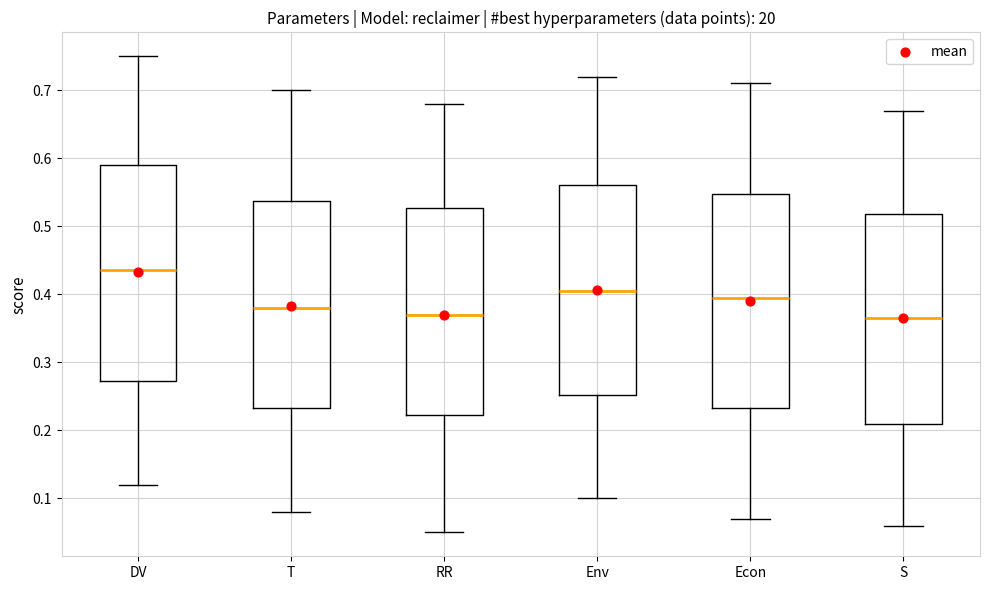

Reading left to right, transcribe this box plot: for each box, give where its median line is, the range the box spans, and where its two whiskers end, as read against the y-axis. The values are not printed on the chart, so give them approximately, as read against the axis.

DV: median 0.44, box 0.27 to 0.59, whiskers 0.12 to 0.75
T: median 0.38, box 0.23 to 0.54, whiskers 0.08 to 0.70
RR: median 0.37, box 0.22 to 0.53, whiskers 0.05 to 0.68
Env: median 0.41, box 0.25 to 0.56, whiskers 0.10 to 0.72
Econ: median 0.40, box 0.23 to 0.55, whiskers 0.07 to 0.71
S: median 0.37, box 0.21 to 0.52, whiskers 0.06 to 0.67